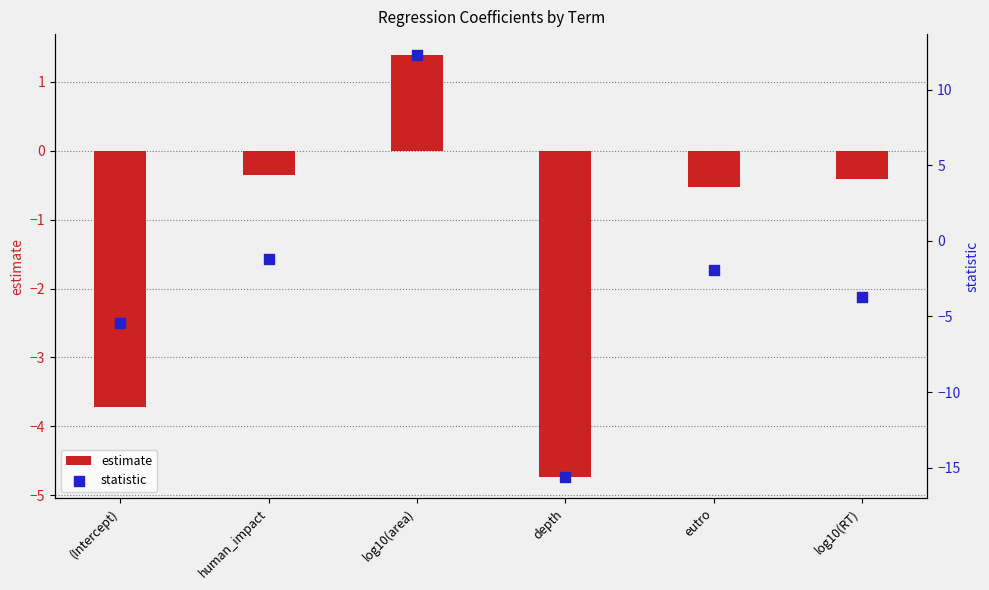

At how many categories does at least one series exceed 6?

1